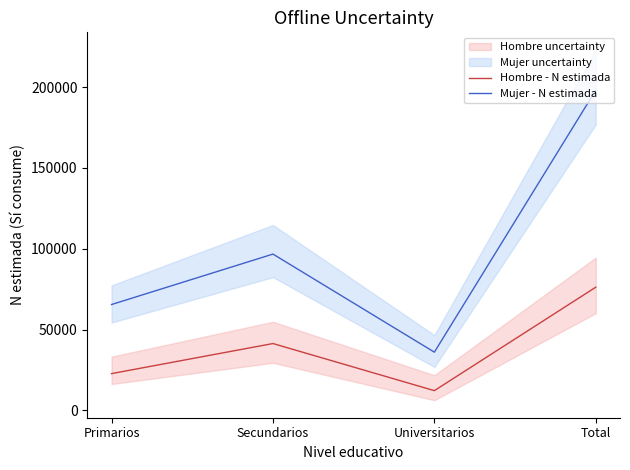

Where is Mujer - N estimada nearest to the value 117053?

Secundarios